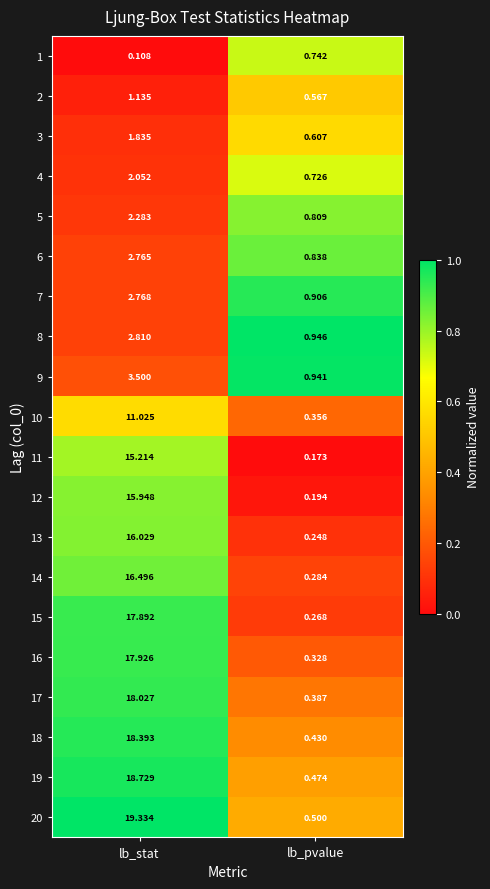

At which category is the sum across all series the highest?

lb_stat